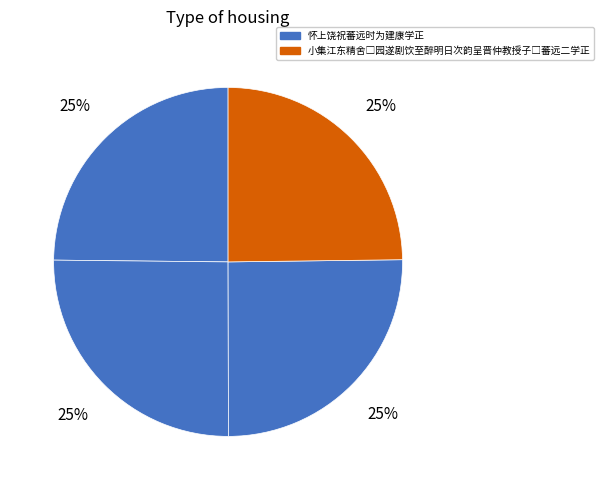

How many segments does this pie chart have?

4